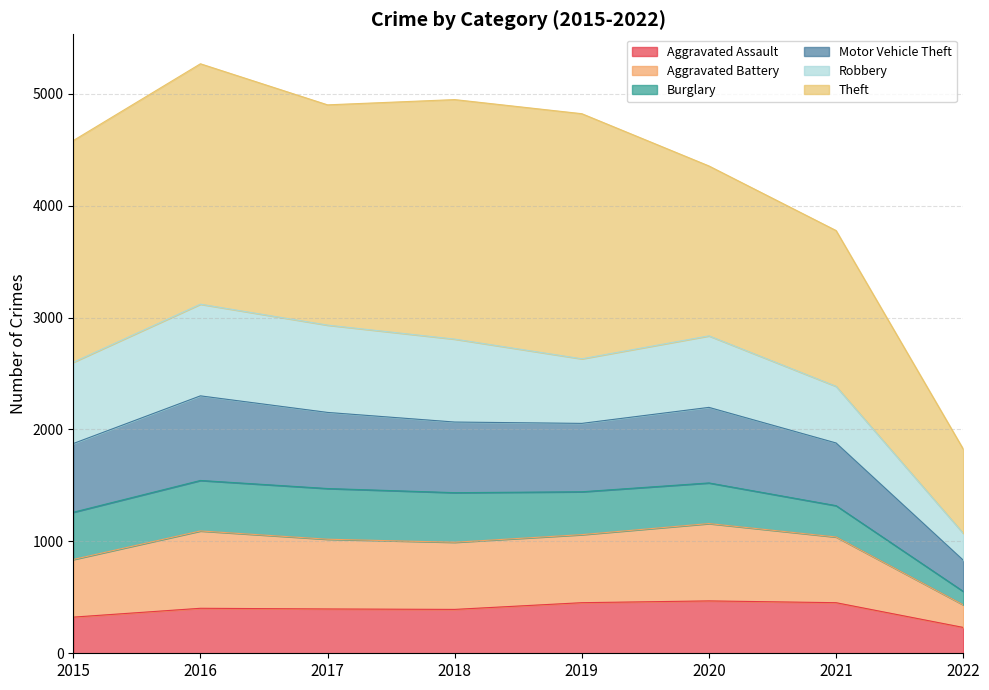

Does the chart display data point markers on the line(s)?

No